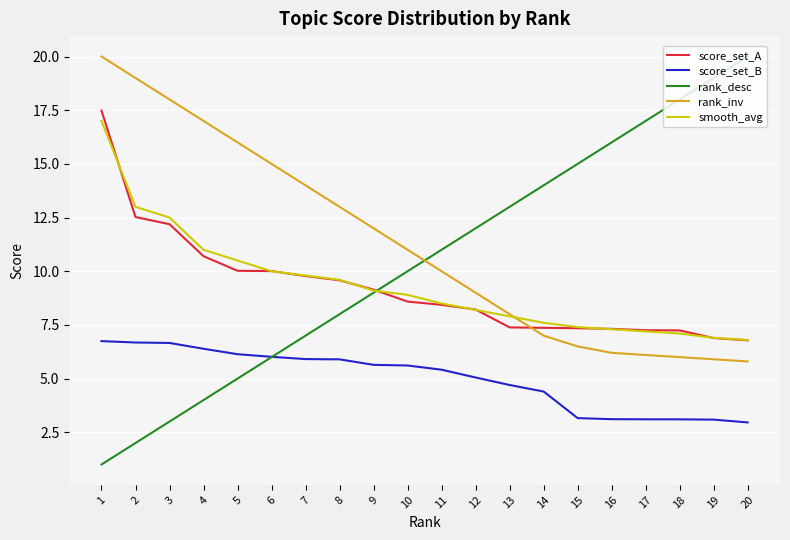

Is it true that smooth_avg equals 5.9 at 11?

False